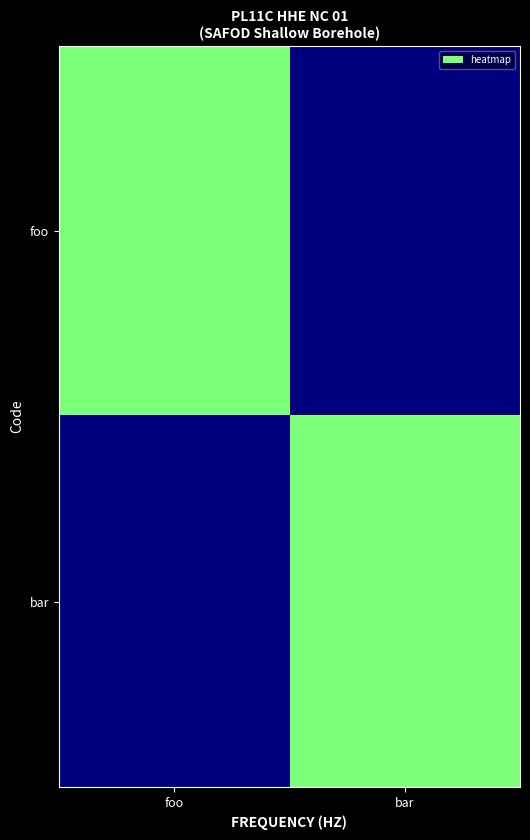

Reading left to right, transcribe all the data shown in this chart.

foo: foo=1	bar=0
bar: foo=0	bar=1